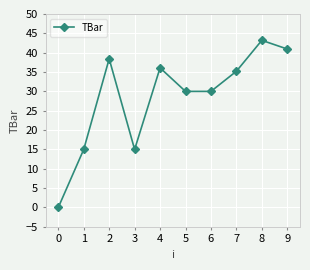

The chart shows a value of 26.8 at 0. True or false?

False